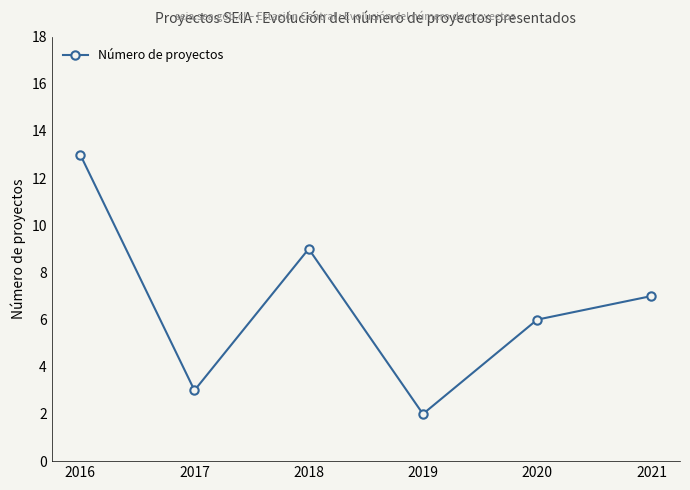

At which category does the data reach its first local peak?

2018